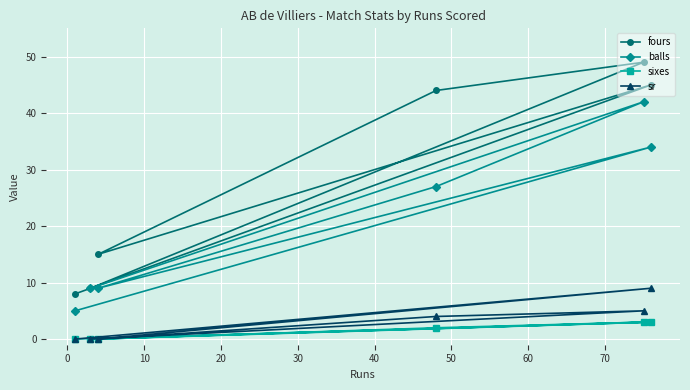

What is the difference between the highest and lowest values at 10?

42